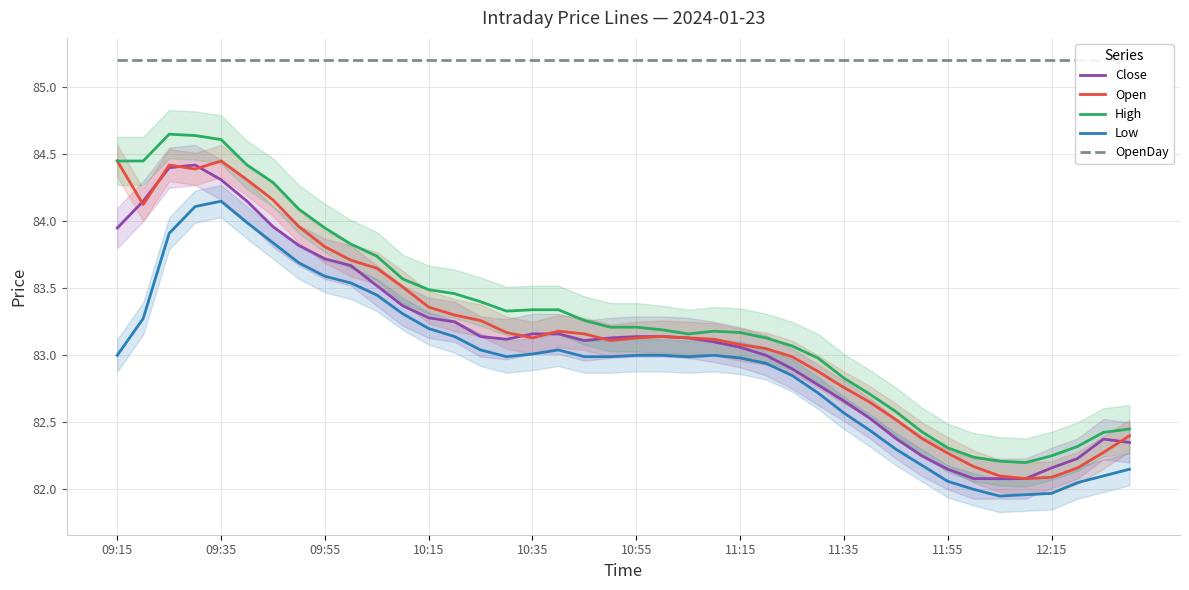

Is it true that High equals 122.9 at 37?

False